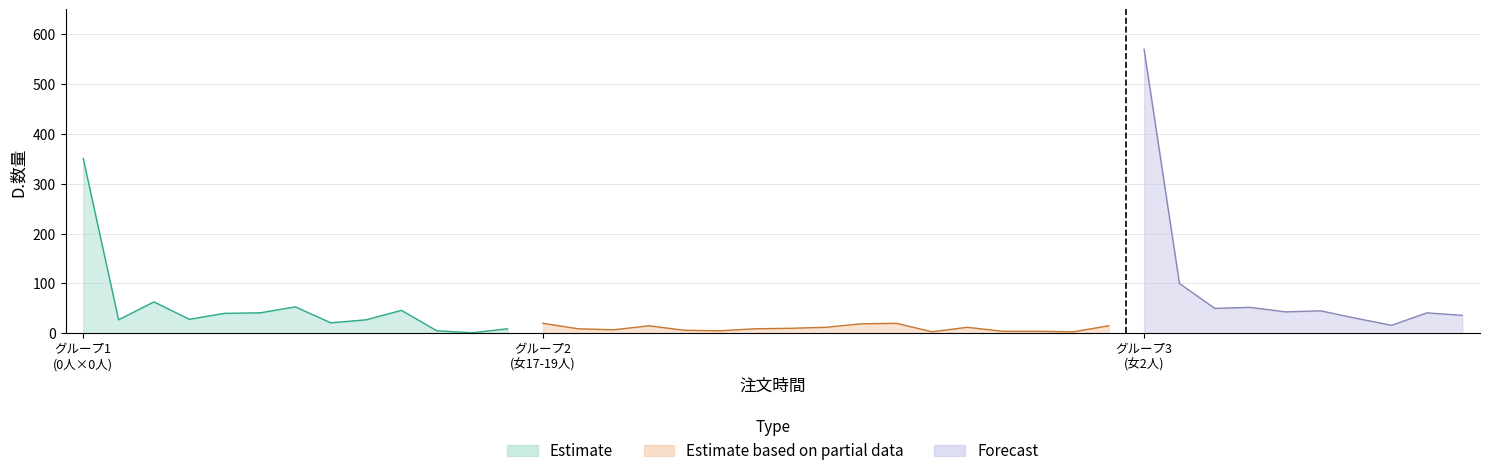

True or false: 注文時間 and D.数量 cross at least once.

False